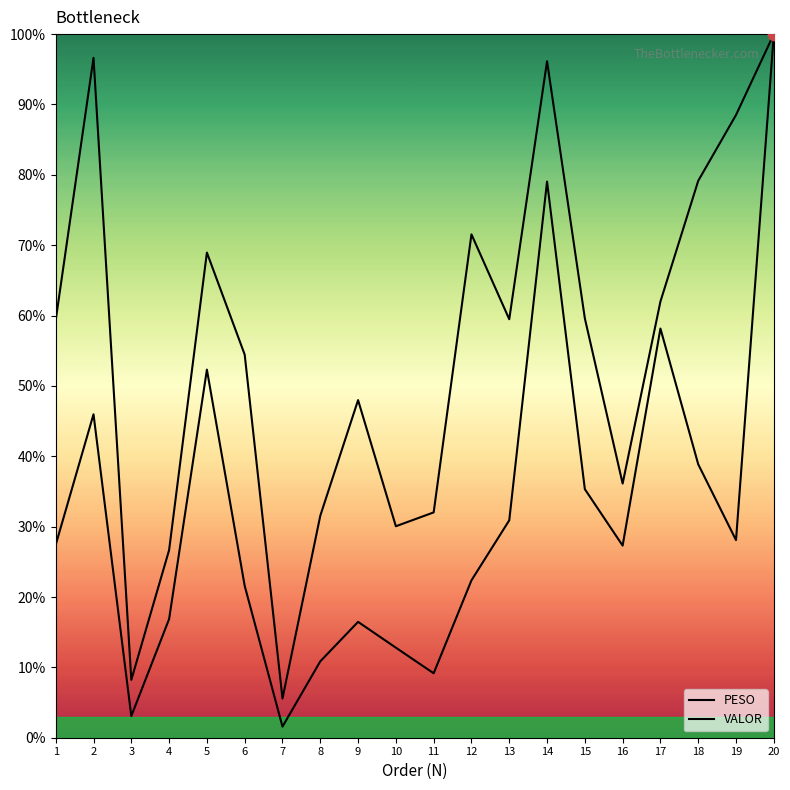

Which series has the largest Y range (max minus min)?

PESO